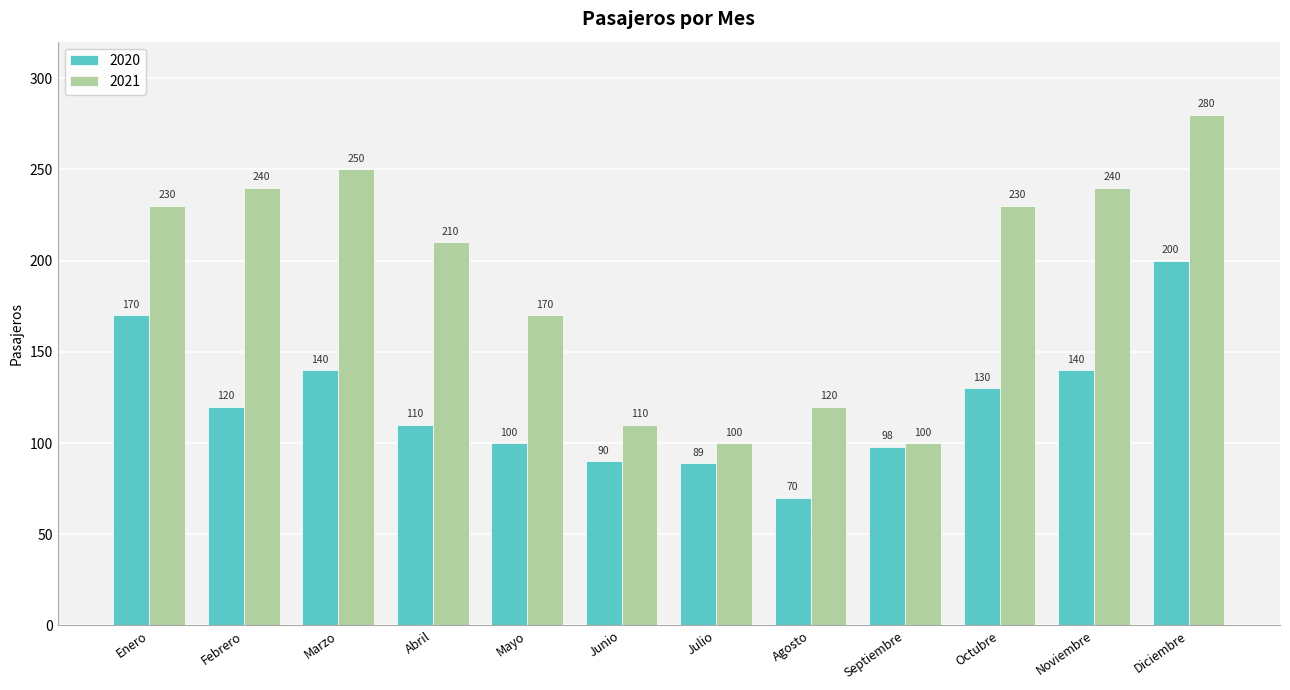

What is the difference between the highest and lowest values at Enero?

60